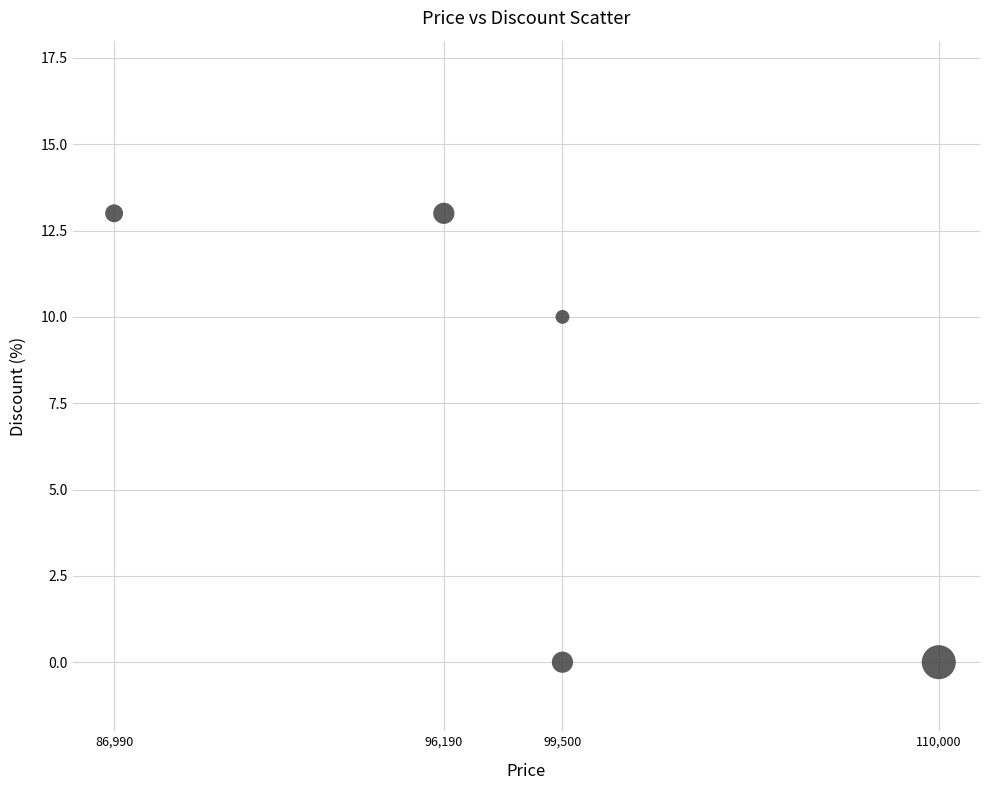

What Y value in the scatter plot is closest to 6?

10